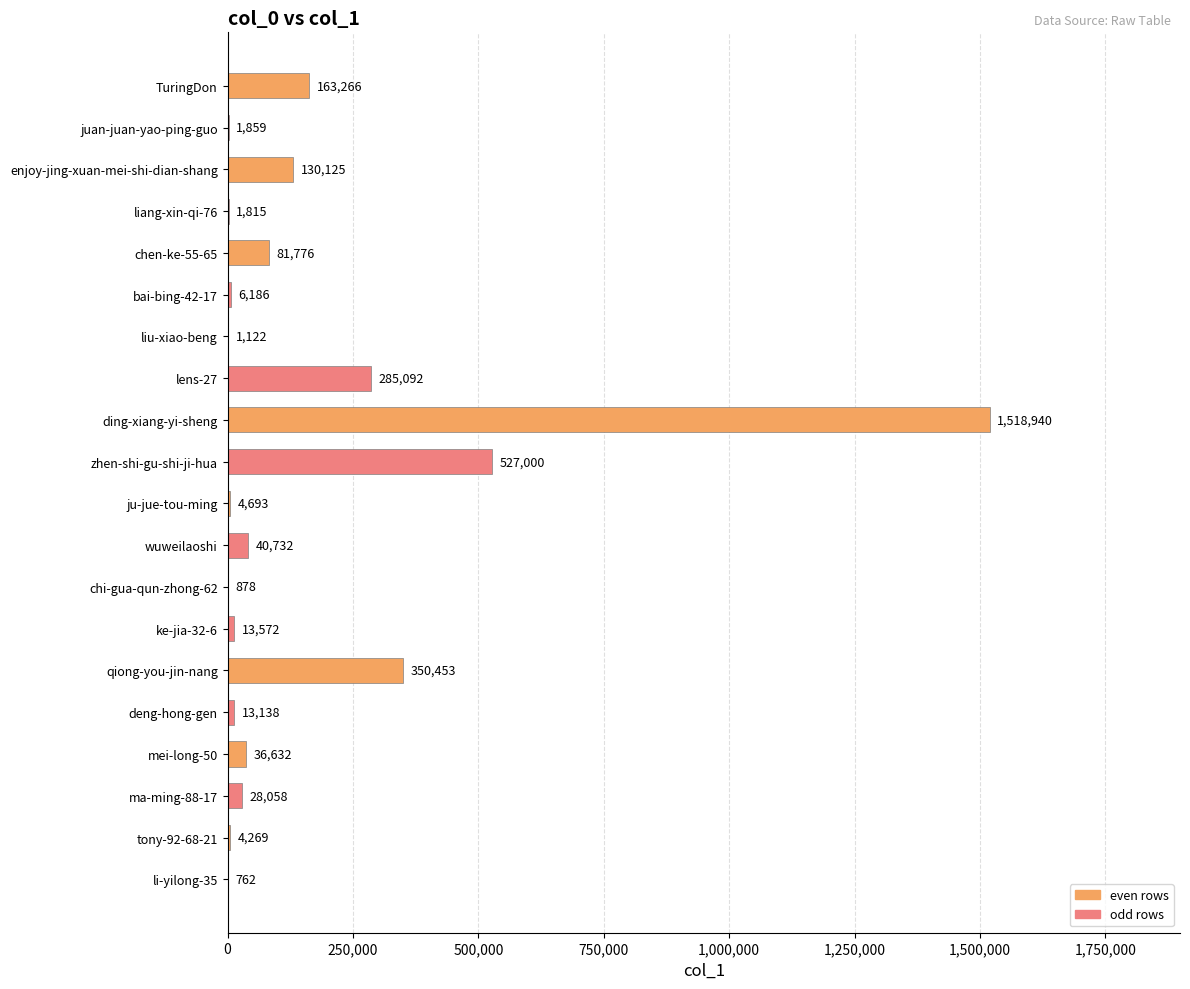

The chart shows a value of 556714 at qiong-you-jin-nang. True or false?

False